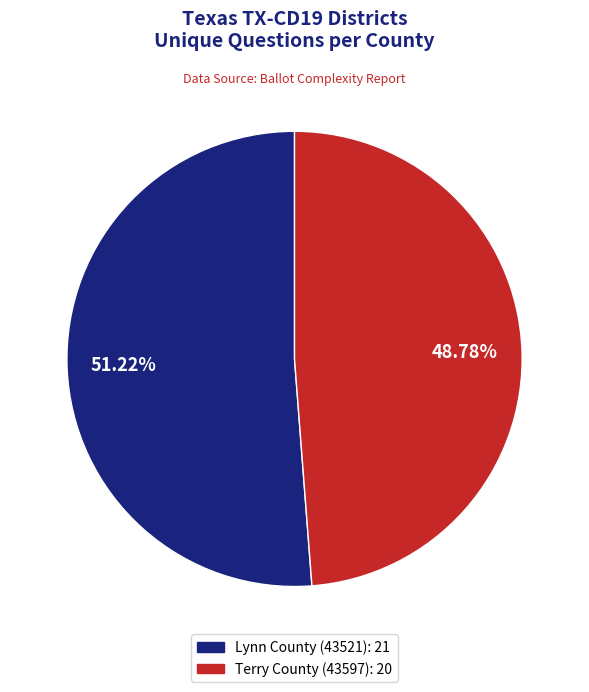

Does Terry County (43597) represent more than half of the total?

No